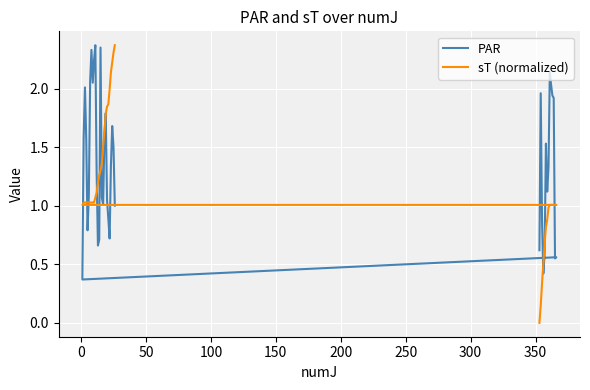

Is this an area chart (filled region under the line)?

No